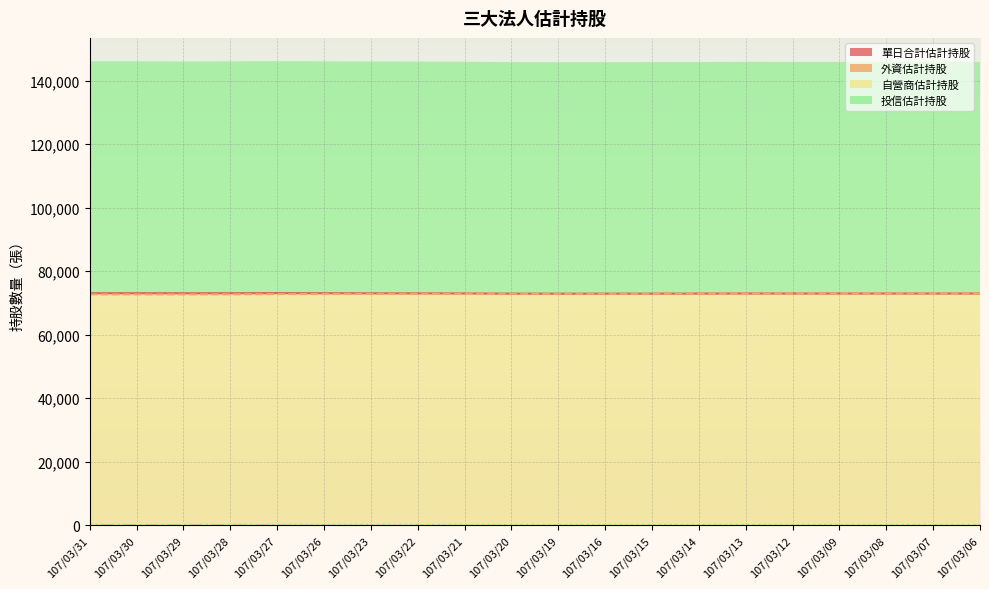

At which label does 外資估計持股 reach its peak?

107/03/13